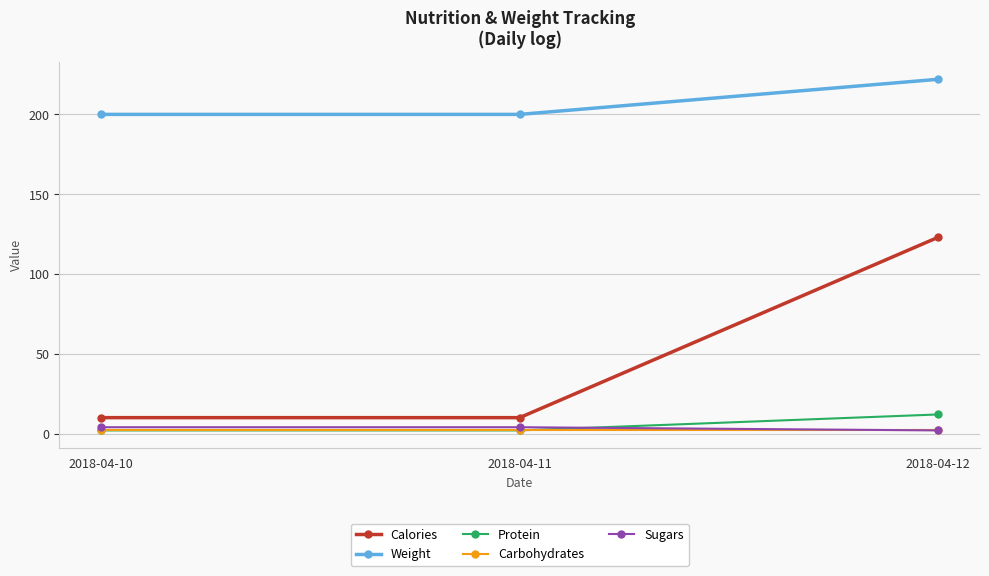

How many series are shown in this chart?

5